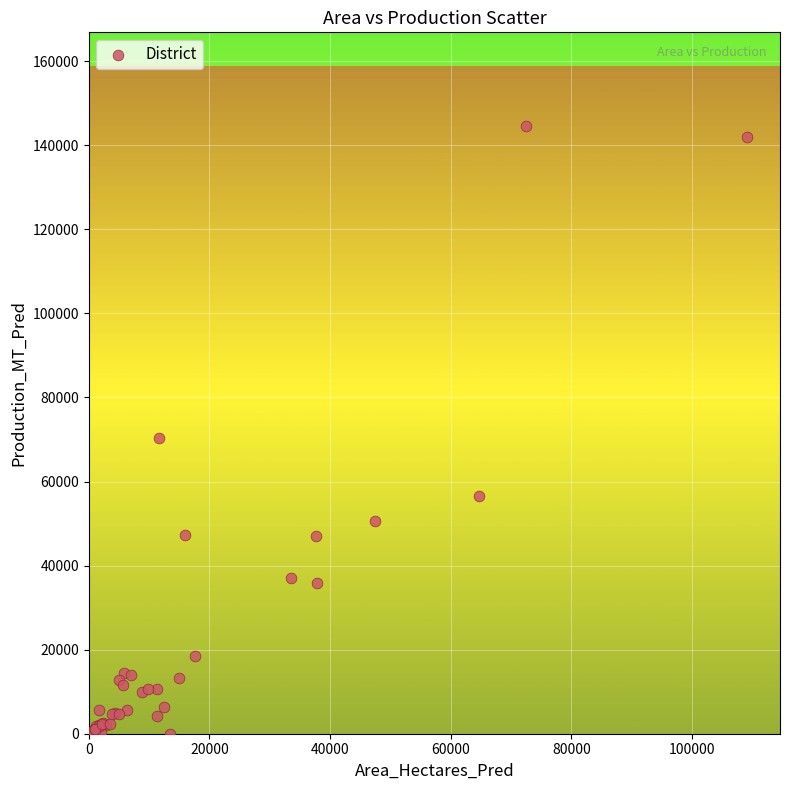

What Y value in the scatter plot is closest to 72231?

70412.4